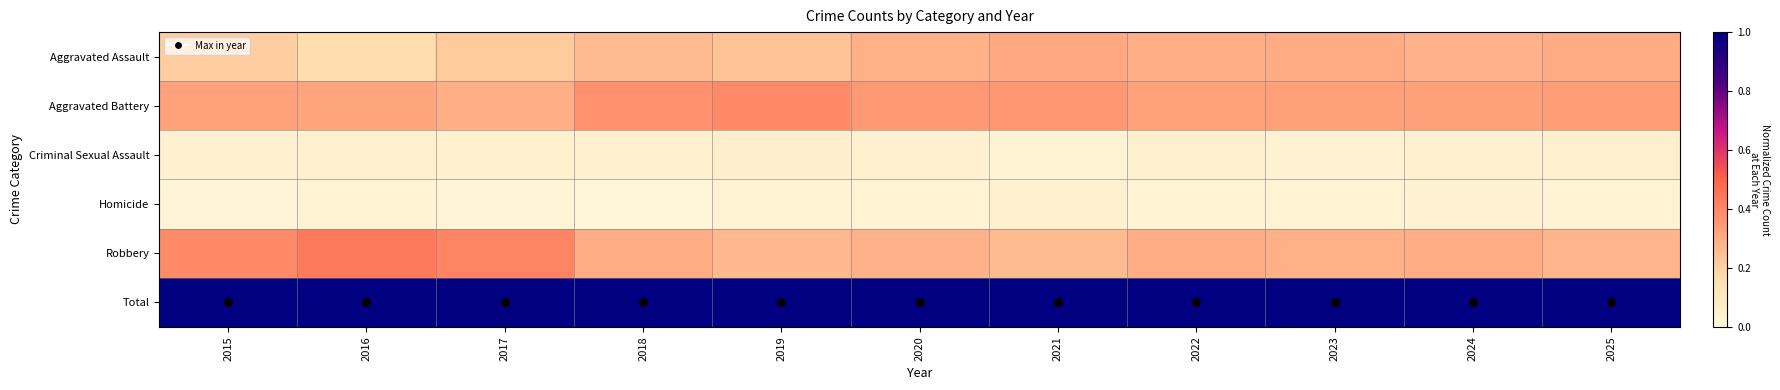

What is the difference between the highest and lowest values at 2022?

1.0